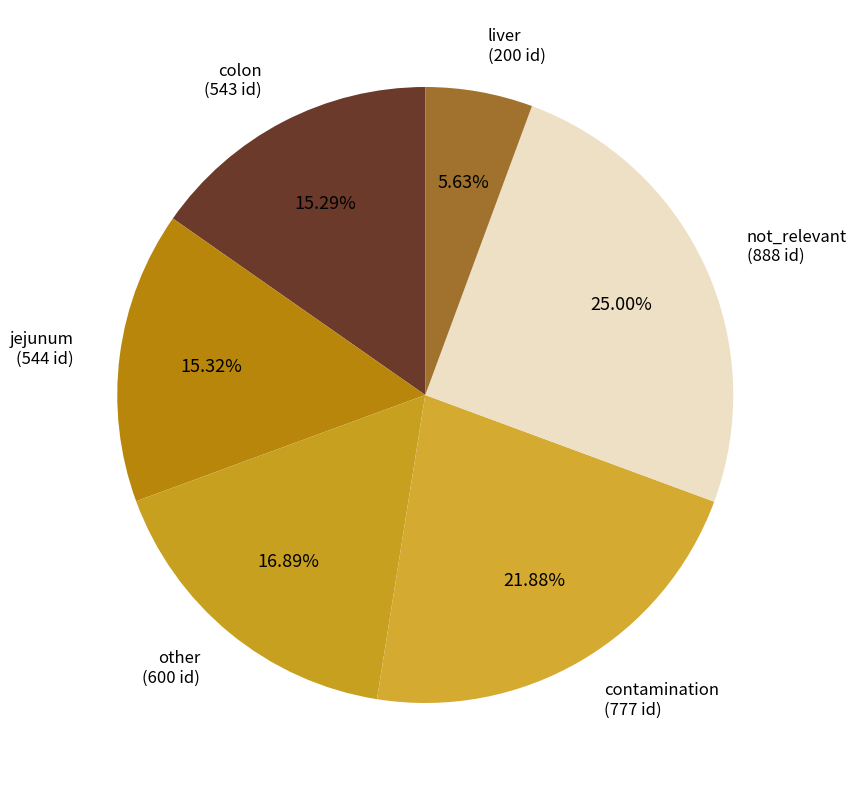

What percentage is the liver slice, to the nearest percent?

6%